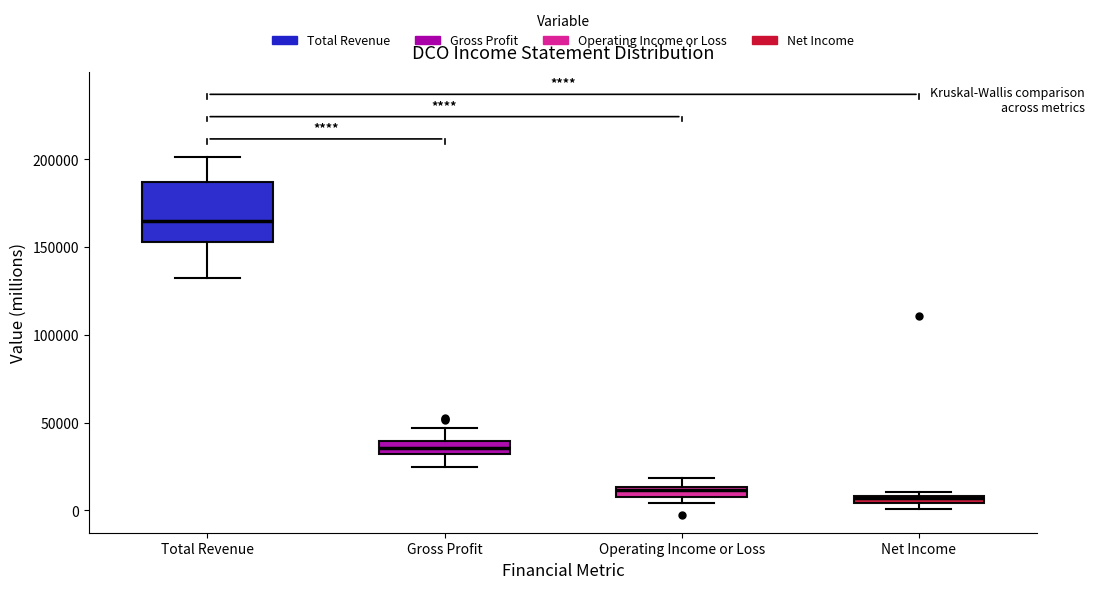

Which box is the tallest, from its lower edge to its upper edge?

Total Revenue